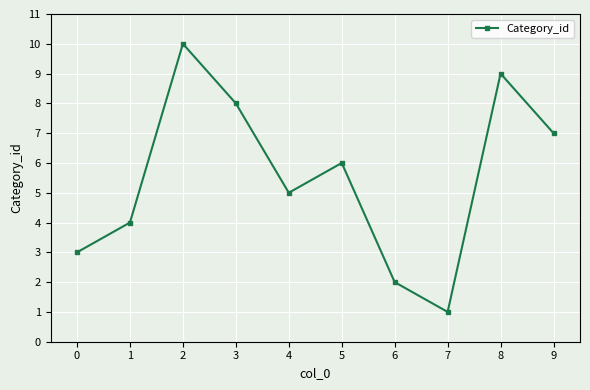

Rank the categories by value from highest to lowest.

2, 8, 3, 9, 5, 4, 1, 0, 6, 7